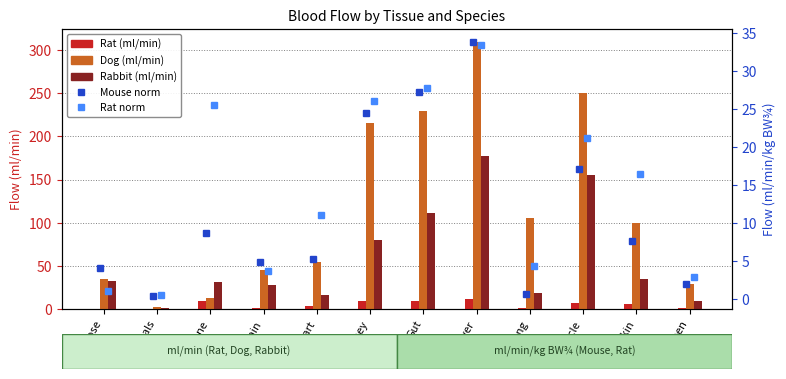

What is the label of the 5th bar from the right?

Liver